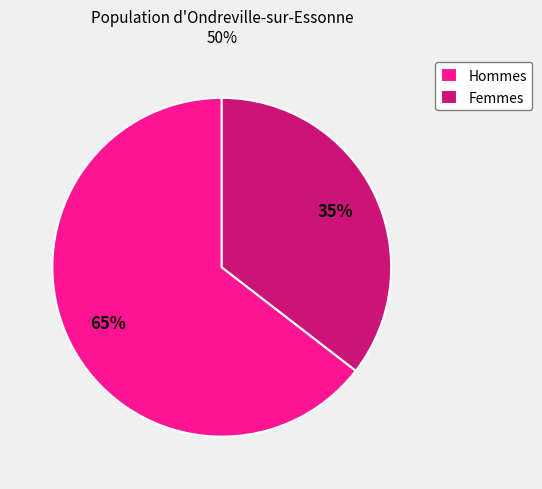

Count the number of slices in the pie.

2